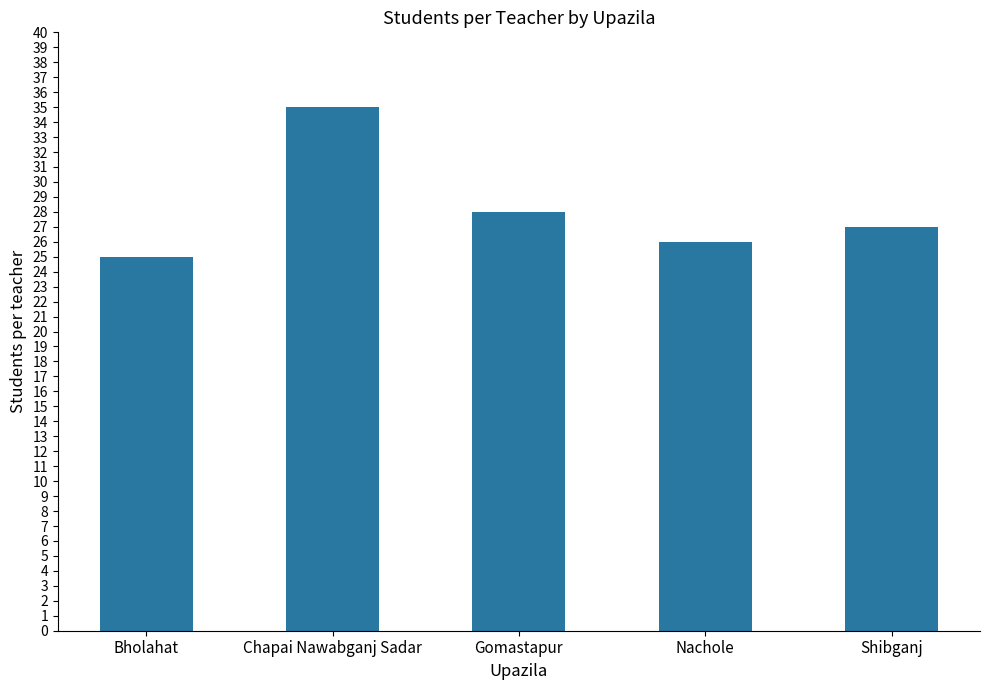

Reading left to right, extract all data points from this chart.

25	35	28	26	27